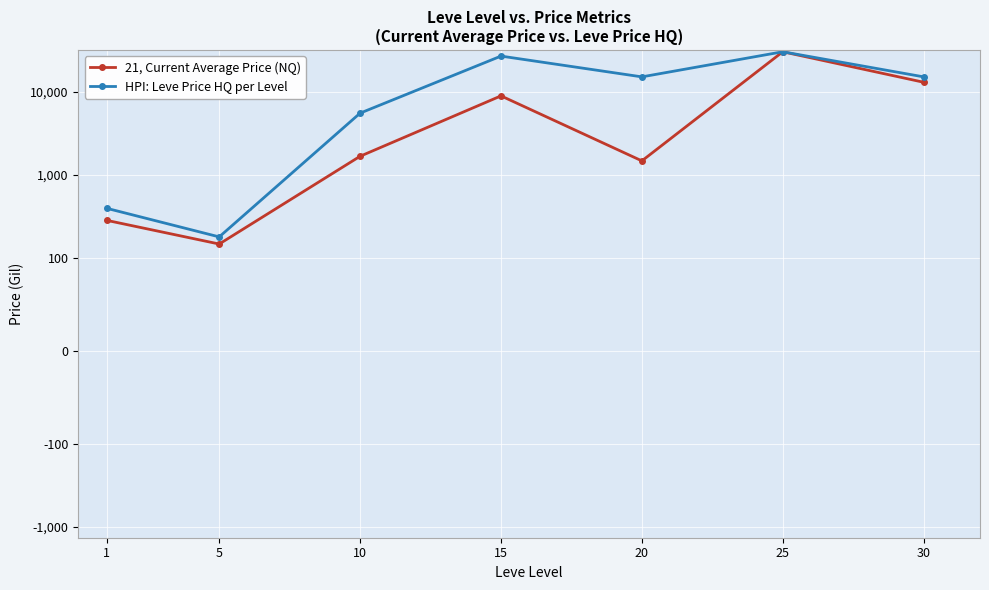

What is the difference between the HPI: Leve Price HQ per Level values at 20 and 1?

14601.5